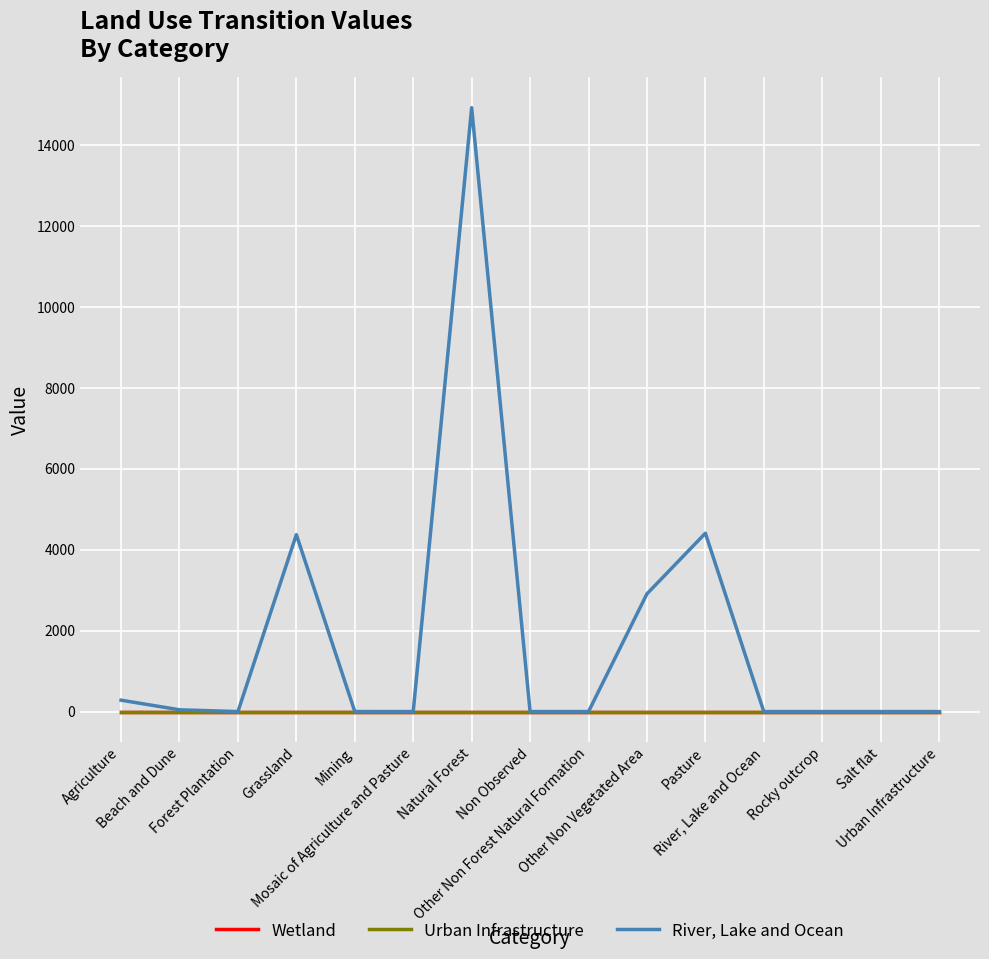

At how many categories does at least one series exceed 12348?

1